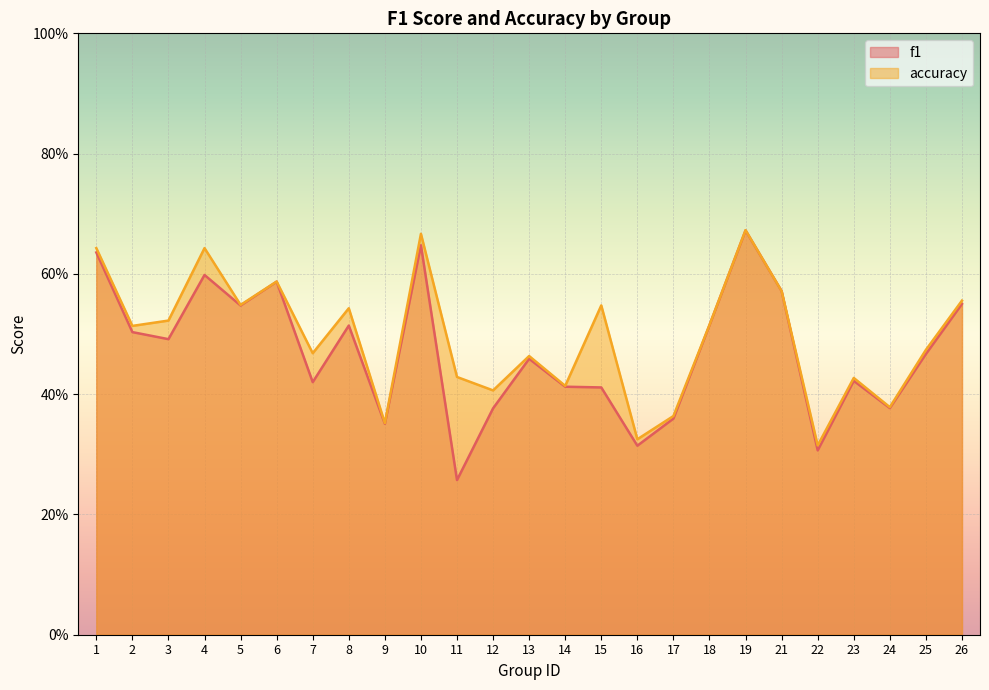

At which category does the chart reach its minimum across all series?

11